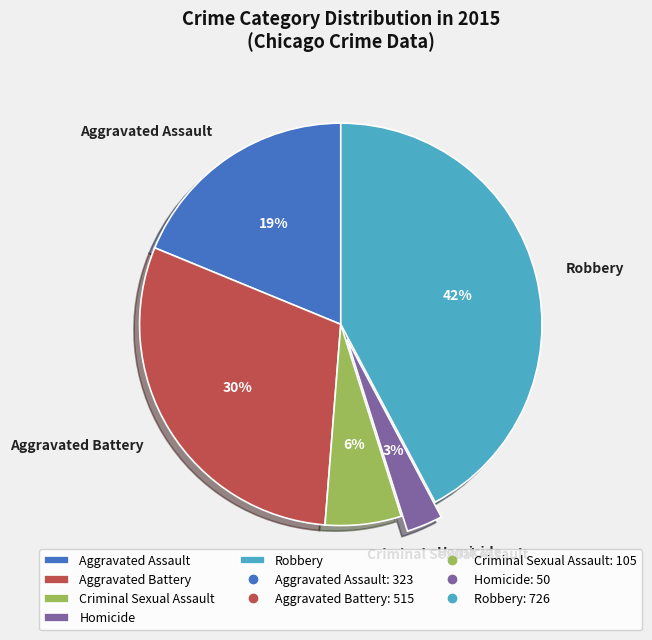

Is there any slice that represents more than half of the pie?

No